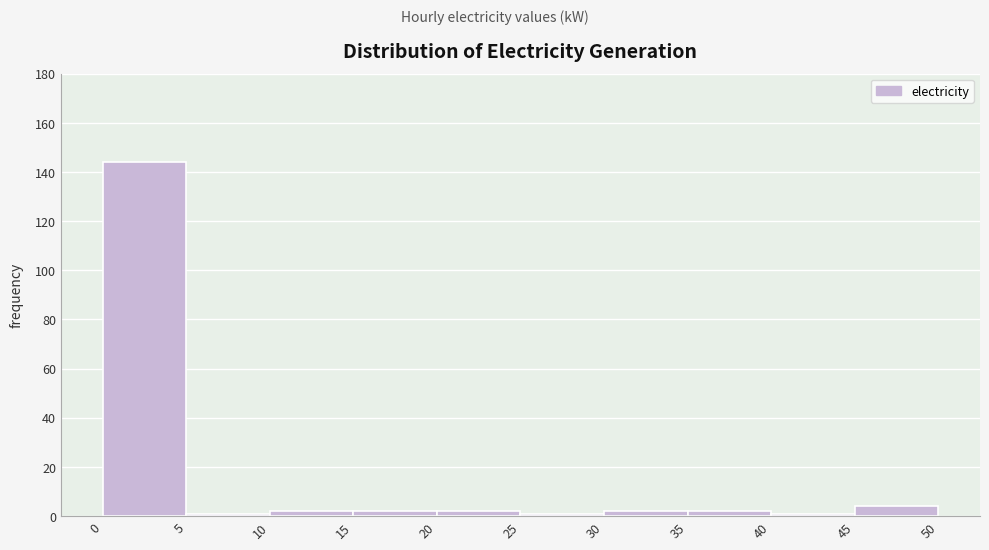

How tall is the bar that spans 35 to 40 on the x-axis? The values are not printed on the chart, so give them approximately, as read against the axis.

2